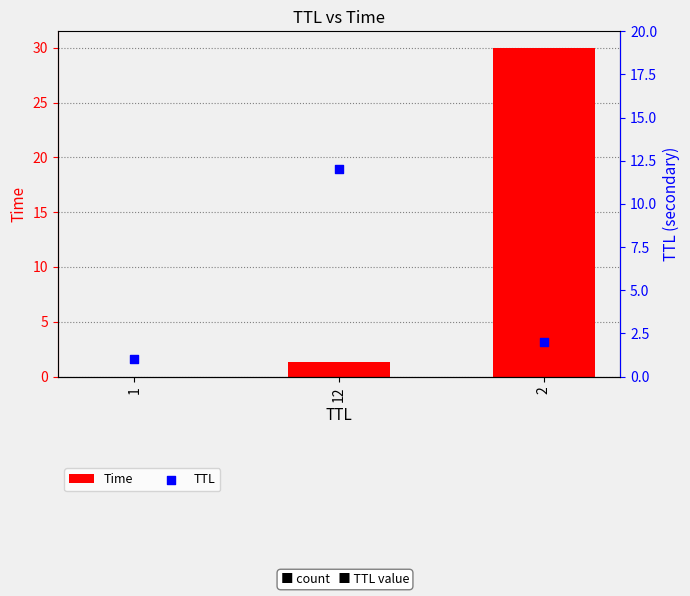

Is the value of Time at 2 greater than the value of TTL at 1?

Yes